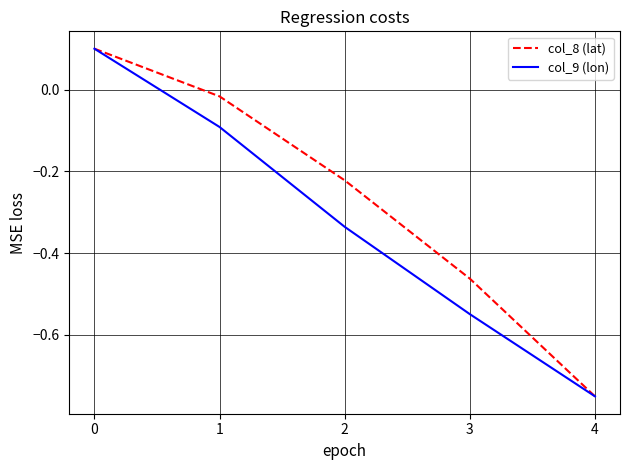

Is it true that col_8 (lat) equals -0.8 at 3?

False